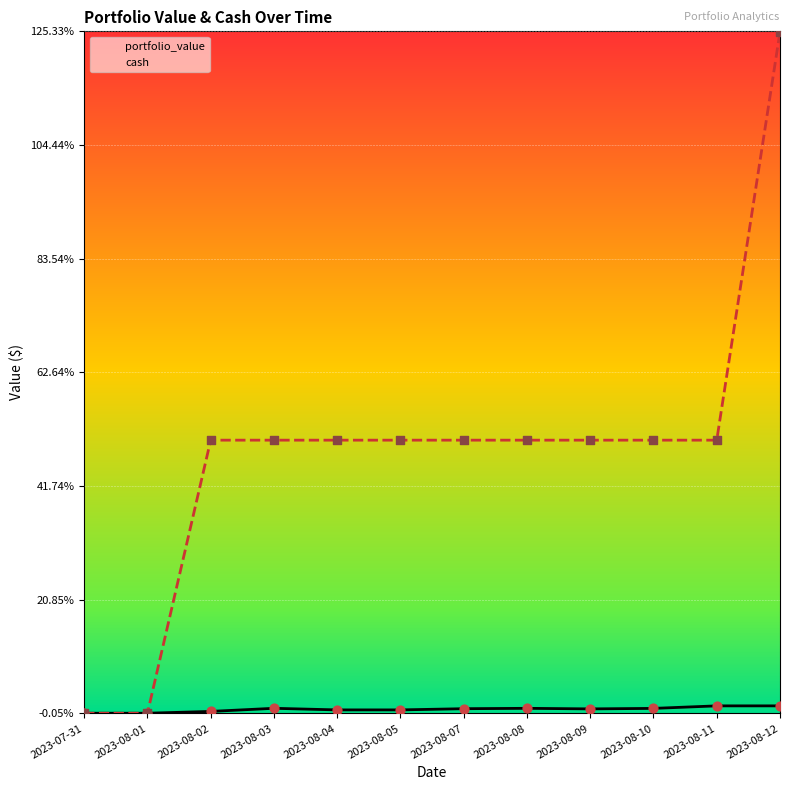

What are all the series names shown in the legend?

portfolio_value, cash